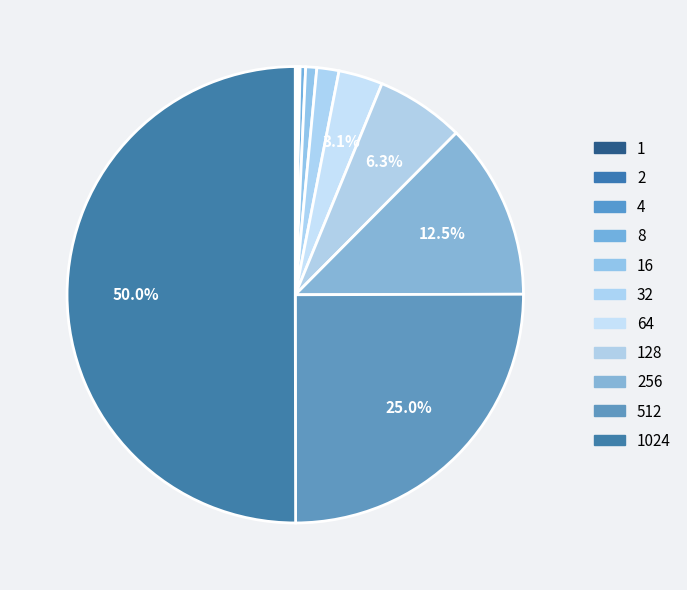

What is the largest slice in the pie chart?

1024